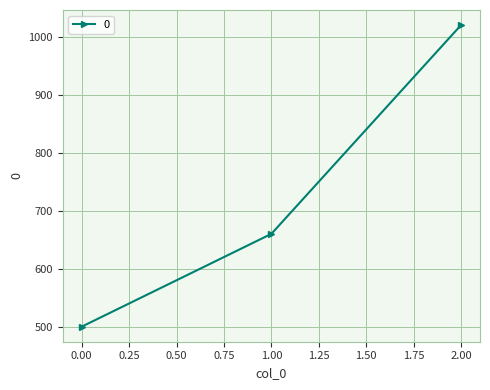

Reading right to left, transcribe all the data shown in this chart.

1020	660	500